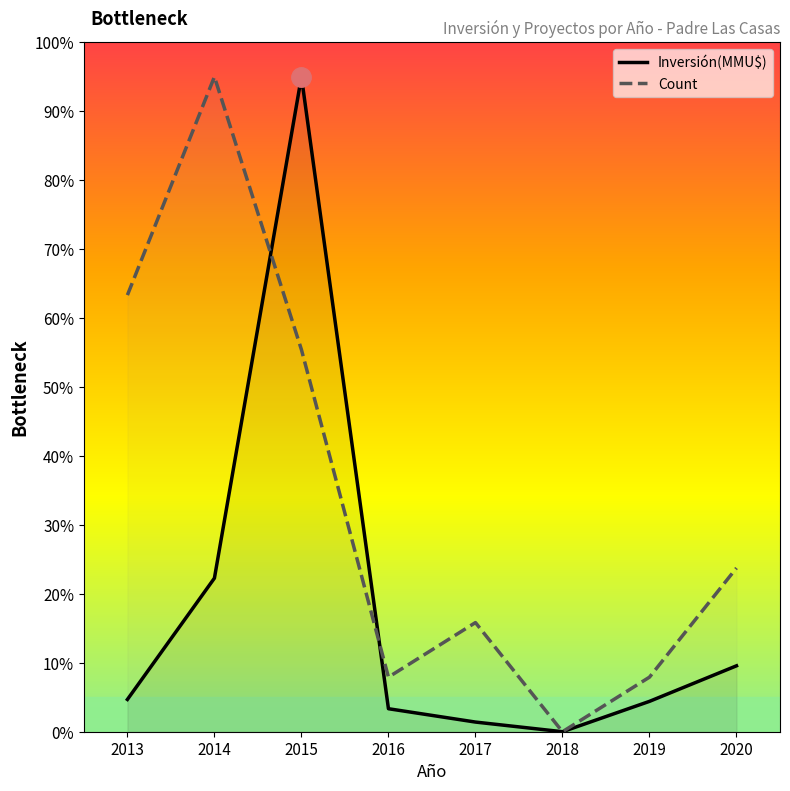

What is the difference between the highest and lowest values at 2013?

58.7